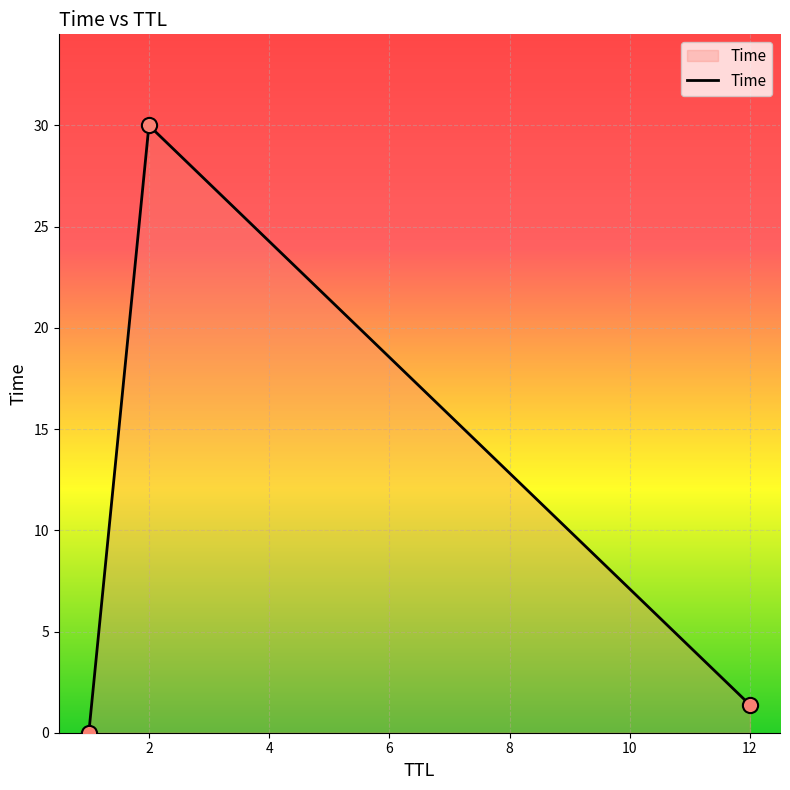

What is the sum of all values?

31.4